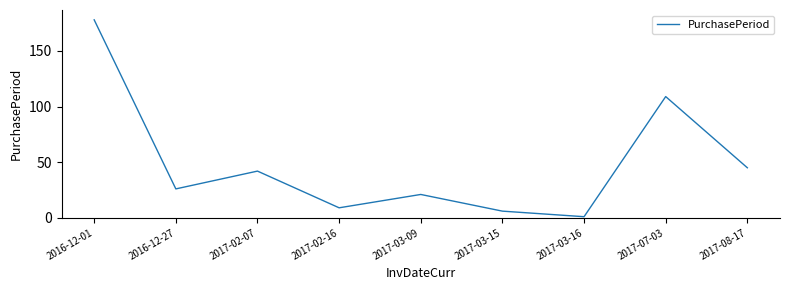

What is the smallest value displayed?

1